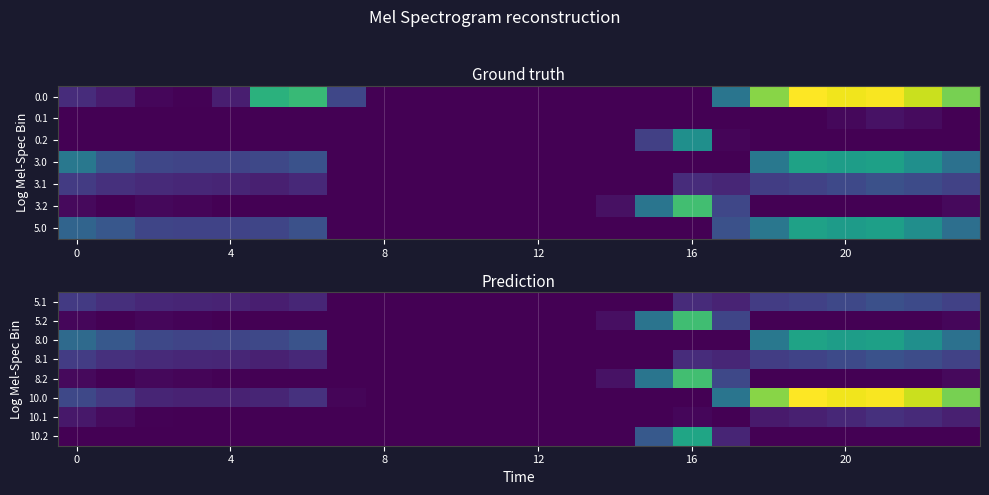

Reading left to right, extract all data points from this chart.

5.1: 109.6	86.1	72.9	67.7	64.6	54.5	70.2	0.0	0.0	0.0	0.0	0.0	0.0	0.0	0.0	0.0	78.7	65.1	113.5	124.7	139.5	157.4	144.9	124.4
5.2: 12.1	0.0	10.5	6.0	0.0	0.0	0.0	0.0	0.0	0.0	0.0	0.0	0.0	0.0	26.9	247.2	446.2	134.5	0.0	0.0	0.0	0.0	0.0	12.5
8.0: 222.1	178.5	139.3	133.4	133.9	139.8	164.0	0.0	0.0	0.0	0.0	0.0	0.0	0.0	0.0	0.0	0.0	0.0	258.6	373.5	358.9	367.4	321.3	240.3
8.1: 113.6	90.1	76.9	71.7	68.6	58.5	74.2	0.0	0.0	0.0	0.0	0.0	0.0	0.0	0.0	0.0	82.7	69.1	117.5	128.7	143.5	161.4	148.9	128.4
8.2: 16.1	1.7	14.5	10.0	3.4	0.0	0.0	0.0	0.0	0.0	0.0	0.0	0.0	0.0	30.9	251.2	450.2	138.5	0.0	0.0	0.0	0.0	0.0	16.5
10.0: 139.0	106.5	67.3	61.4	61.9	67.8	92.0	7.8	0.0	0.0	0.0	0.0	0.0	0.0	0.0	0.0	0.0	250.3	529.6	644.5	629.9	638.4	592.3	511.3
10.1: 41.6	18.1	4.9	0.0	0.0	0.0	2.2	0.0	0.0	0.0	0.0	0.0	0.0	0.0	0.0	0.0	10.7	0.0	45.5	56.7	71.5	89.4	76.9	56.4
10.2: 0.0	0.0	0.0	0.0	0.0	0.0	0.0	0.0	0.0	0.0	0.0	0.0	0.0	0.0	0.0	179.2	378.2	66.5	0.0	0.0	0.0	0.0	0.0	0.0